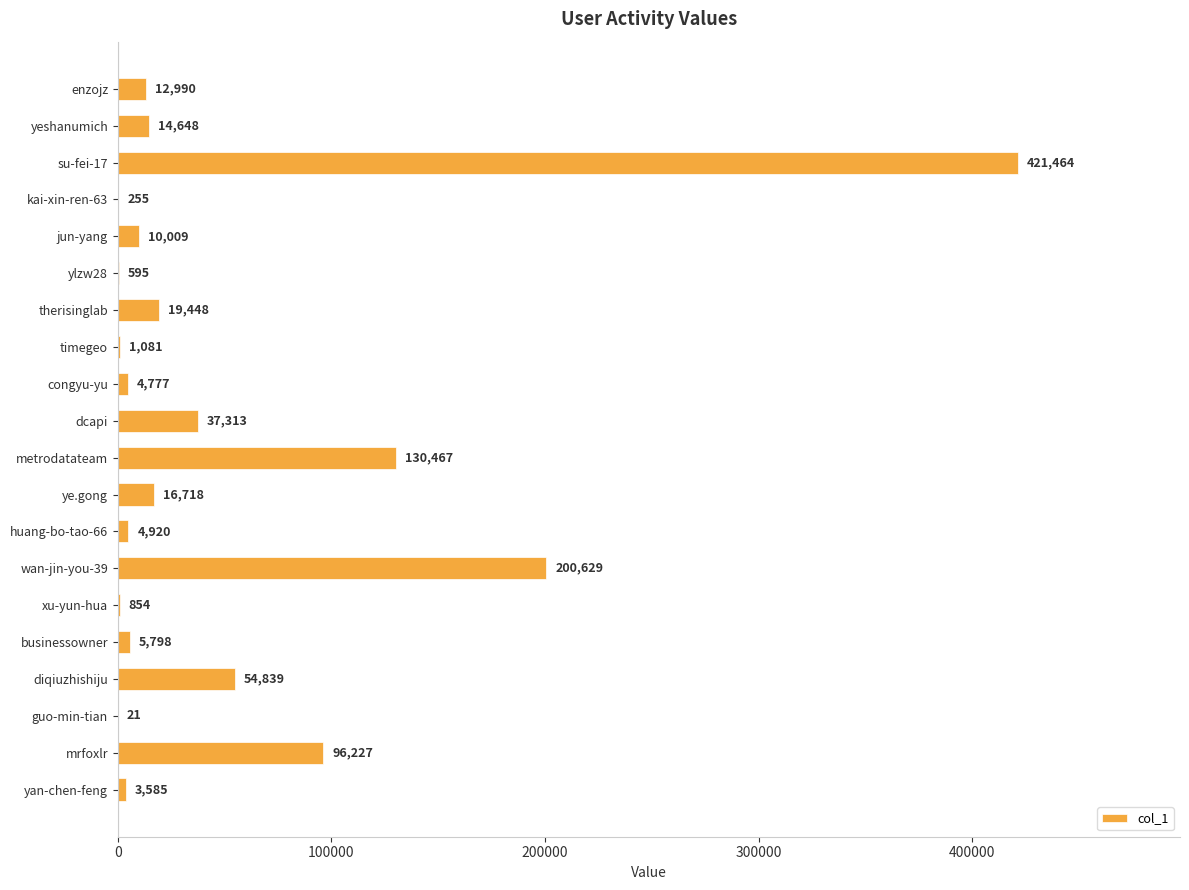

What is the sum of all values?

1036638